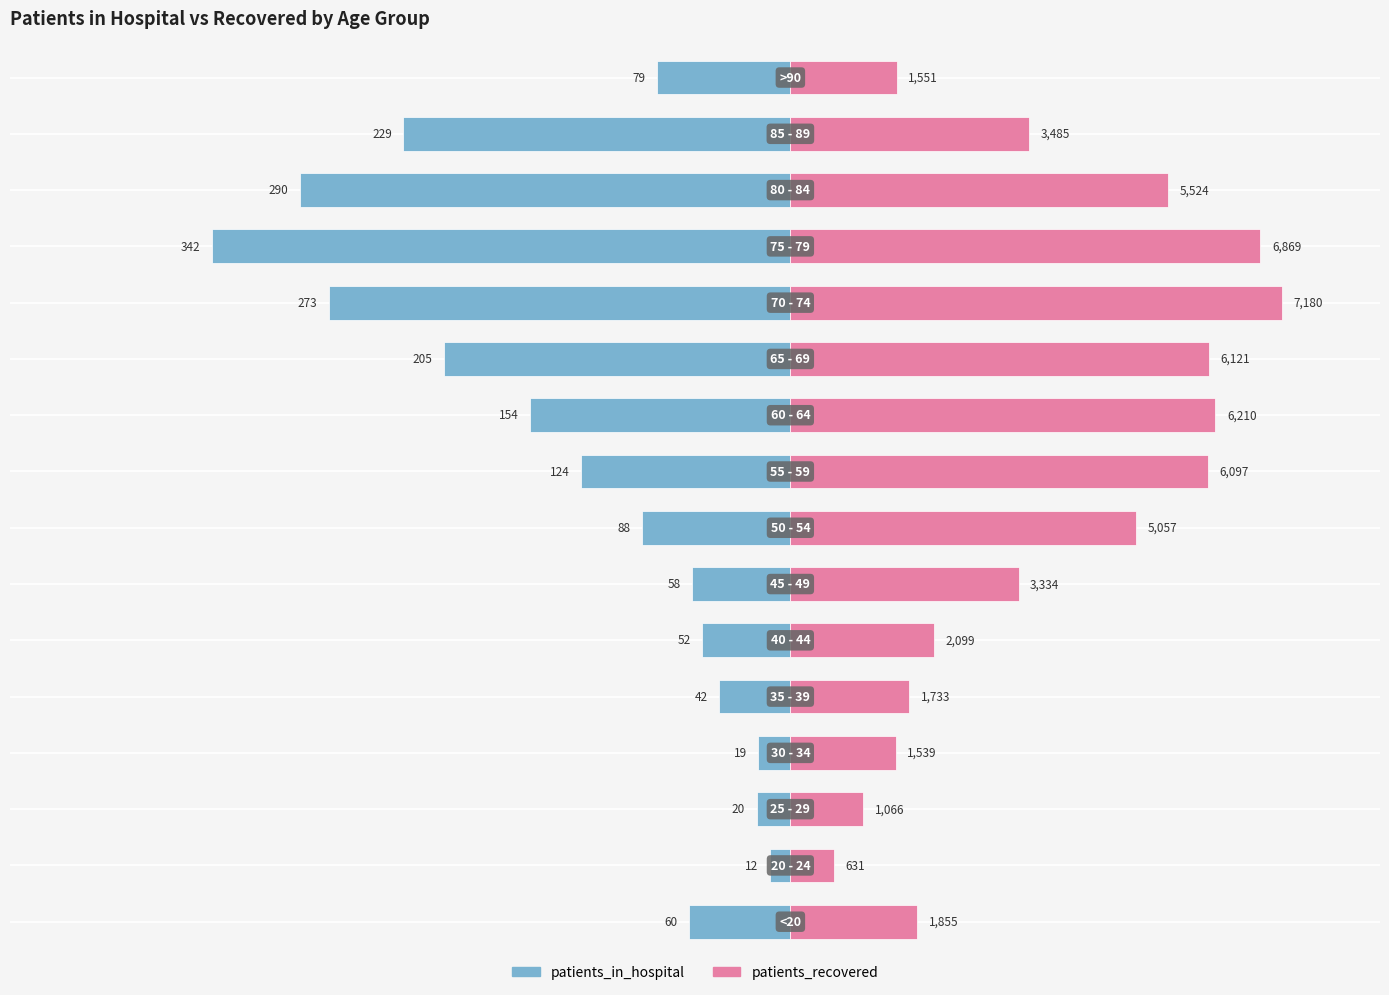

How many groups of bars are there?

16